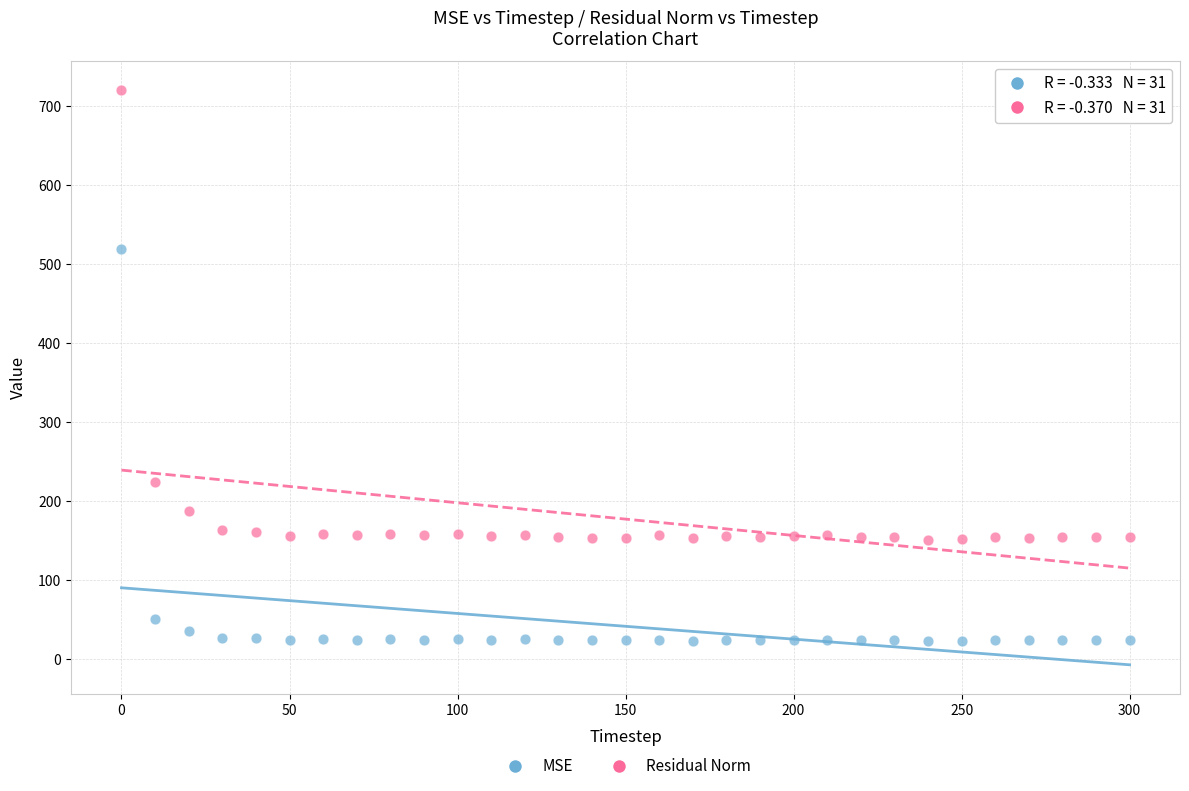

Across all data points, what is the range of Y values (max minus min)?

697.8